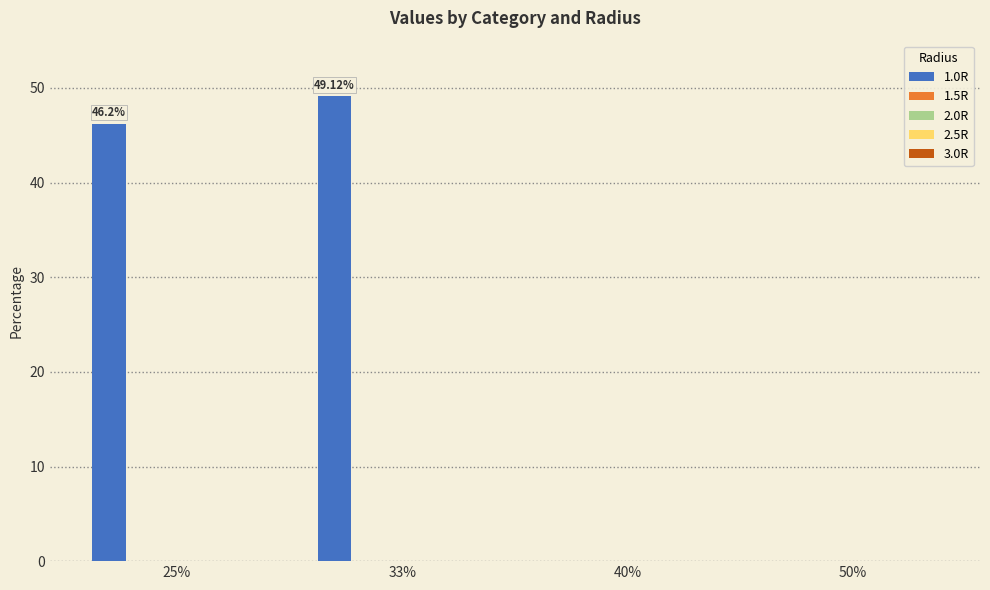

What is the sum of all values?

95.3